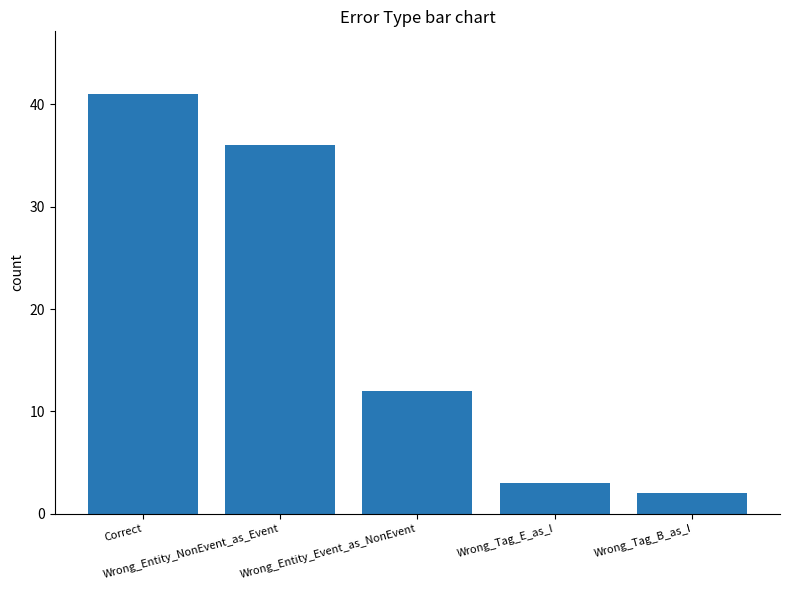

Rank the categories by value from lowest to highest.

Wrong_Tag_B_as_I, Wrong_Tag_E_as_I, Wrong_Entity_Event_as_NonEvent, Wrong_Entity_NonEvent_as_Event, Correct